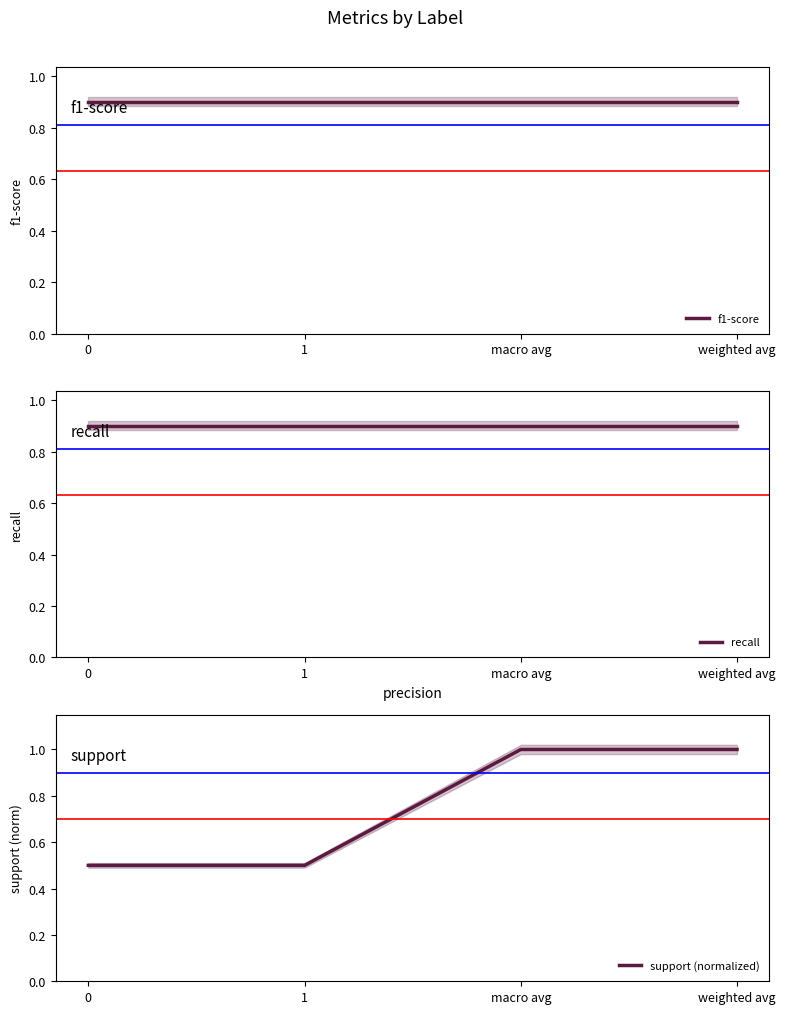

How many data points does each series have?

4